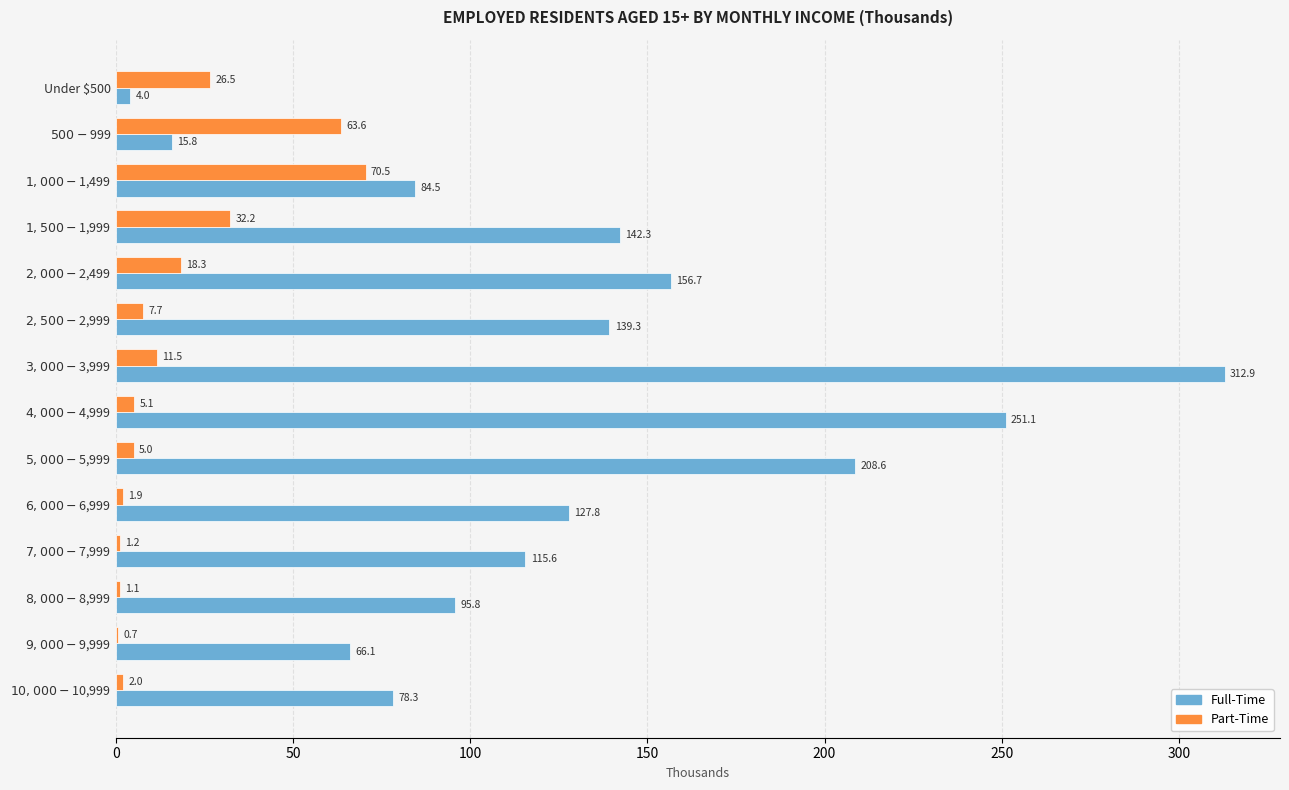

Which series has the largest total across all categories?

Full-Time